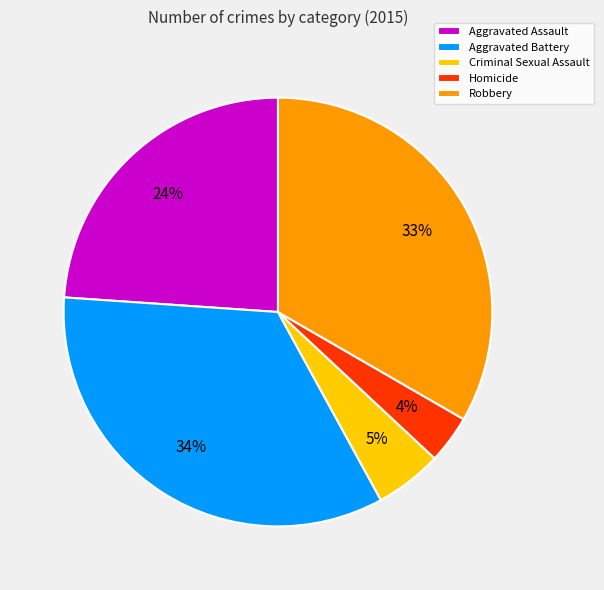

How many segments does this pie chart have?

5